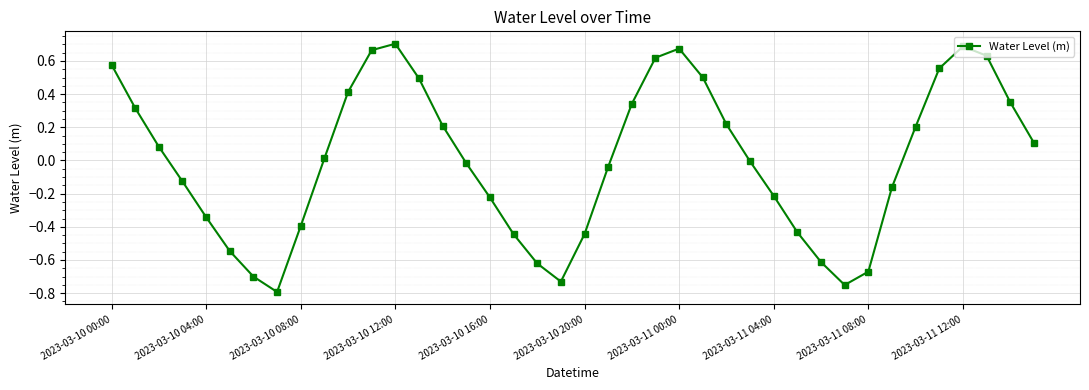

What is the difference between the second highest and minimum values?

1.5